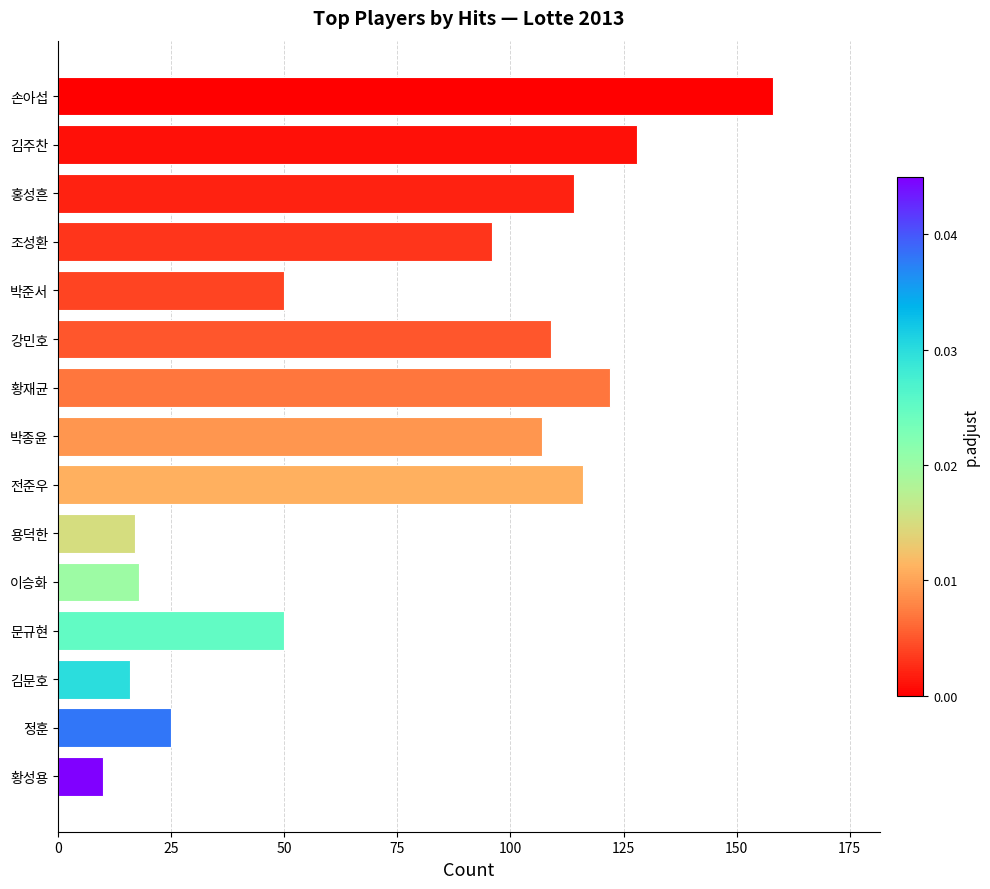

Reading bottom to top, list all the values displayed in this chart.

황성용=10	정훈=25	김문호=16	문규현=50	이승화=18	용덕한=17	전준우=116	박종윤=107	황재균=122	강민호=109	박준서=50	조성환=96	홍성흔=114	김주찬=128	손아섭=158